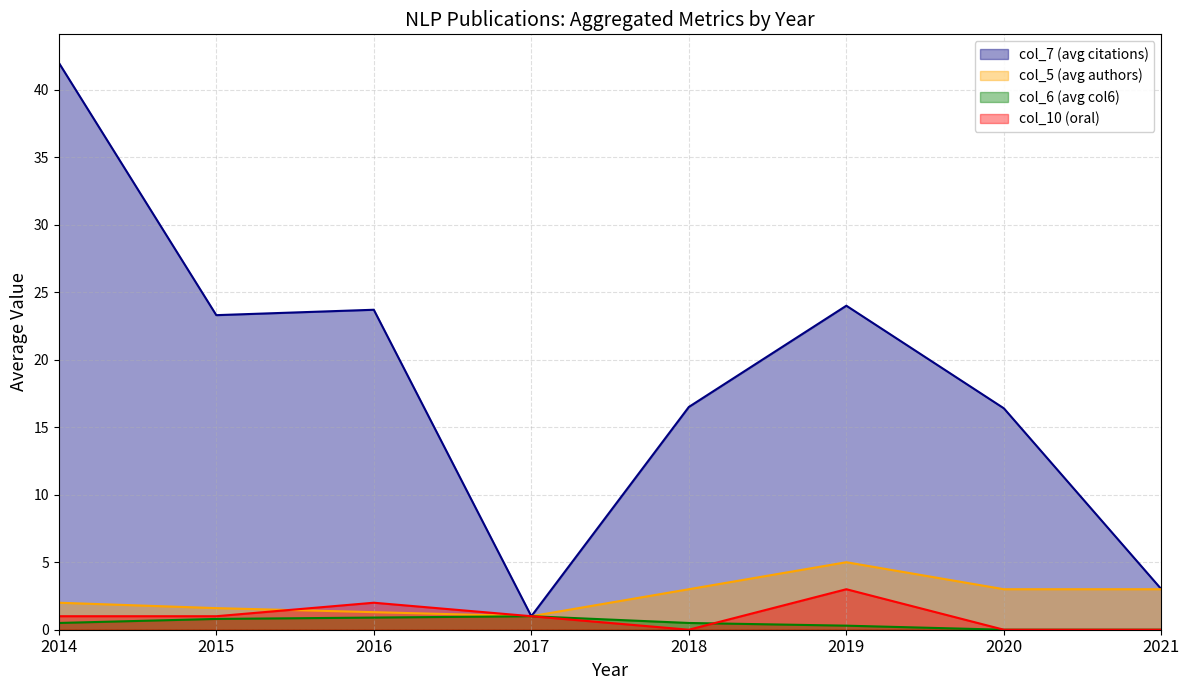

What is the maximum value shown in the chart?

42.0